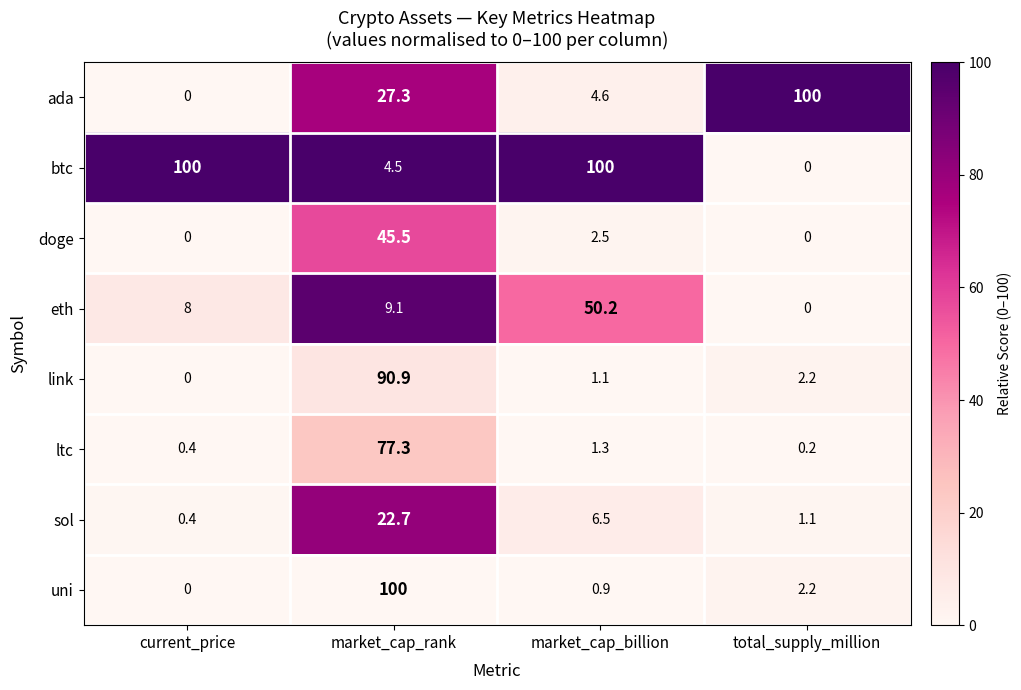

How many data points in doge are above 2?

2